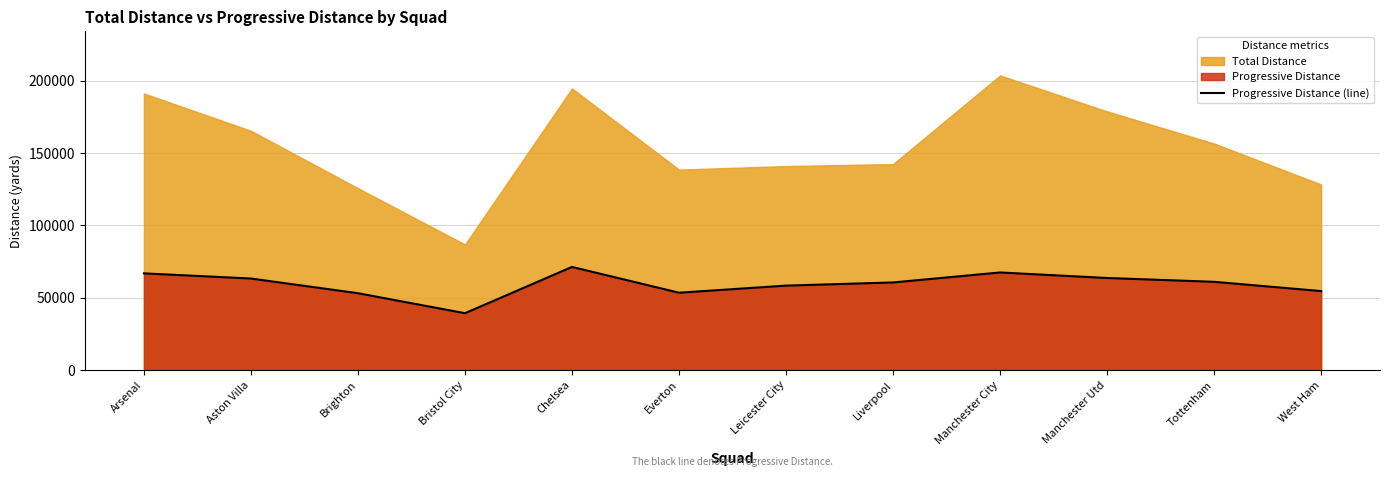

At which category does the data reach its first local peak?

Chelsea